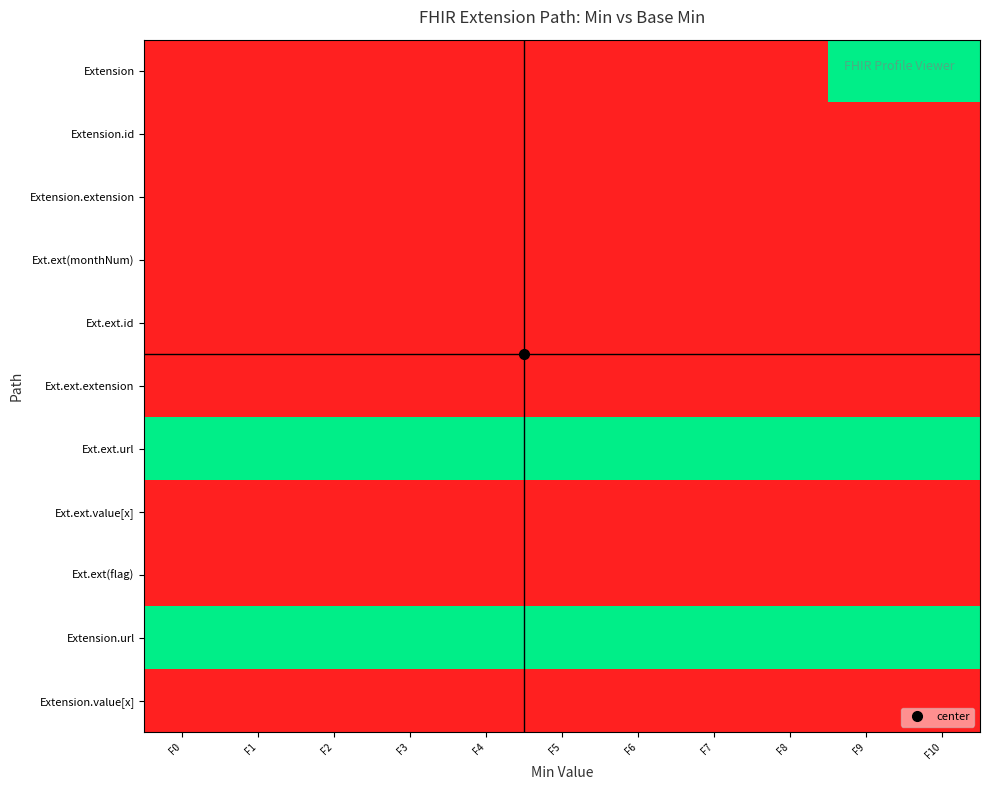

Reading left to right, extract all data points from this chart.

Extension: F0=0	F1=0	F2=0	F3=0	F4=0	F5=0	F6=0	F7=0	F8=0	F9=1	F10=1
Extension.id: F0=0	F1=0	F2=0	F3=0	F4=0	F5=0	F6=0	F7=0	F8=0	F9=0	F10=0
Extension.extension: F0=0	F1=0	F2=0	F3=0	F4=0	F5=0	F6=0	F7=0	F8=0	F9=0	F10=0
Ext.ext(monthNum): F0=0	F1=0	F2=0	F3=0	F4=0	F5=0	F6=0	F7=0	F8=0	F9=0	F10=0
Ext.ext.id: F0=0	F1=0	F2=0	F3=0	F4=0	F5=0	F6=0	F7=0	F8=0	F9=0	F10=0
Ext.ext.extension: F0=0	F1=0	F2=0	F3=0	F4=0	F5=0	F6=0	F7=0	F8=0	F9=0	F10=0
Ext.ext.url: F0=1	F1=1	F2=1	F3=1	F4=1	F5=1	F6=1	F7=1	F8=1	F9=1	F10=1
Ext.ext.value[x]: F0=0	F1=0	F2=0	F3=0	F4=0	F5=0	F6=0	F7=0	F8=0	F9=0	F10=0
Ext.ext(flag): F0=0	F1=0	F2=0	F3=0	F4=0	F5=0	F6=0	F7=0	F8=0	F9=0	F10=0
Extension.url: F0=1	F1=1	F2=1	F3=1	F4=1	F5=1	F6=1	F7=1	F8=1	F9=1	F10=1
Extension.value[x]: F0=0	F1=0	F2=0	F3=0	F4=0	F5=0	F6=0	F7=0	F8=0	F9=0	F10=0